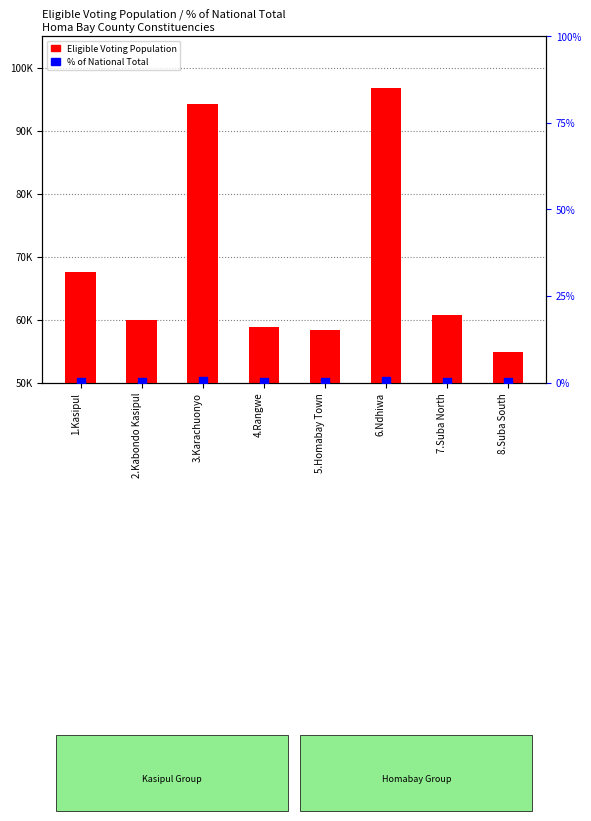

Is the value of % of National Total at 1.Kasipul greater than the value of Eligible Voting Population at 5.Homabay Town?

No